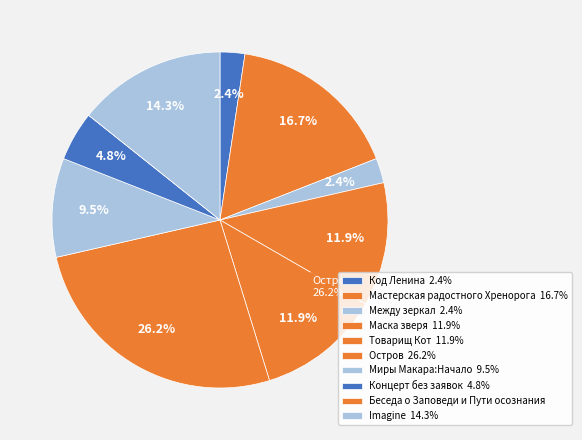

The Товарищ Кот slice represents 12% of the pie. True or false?

True